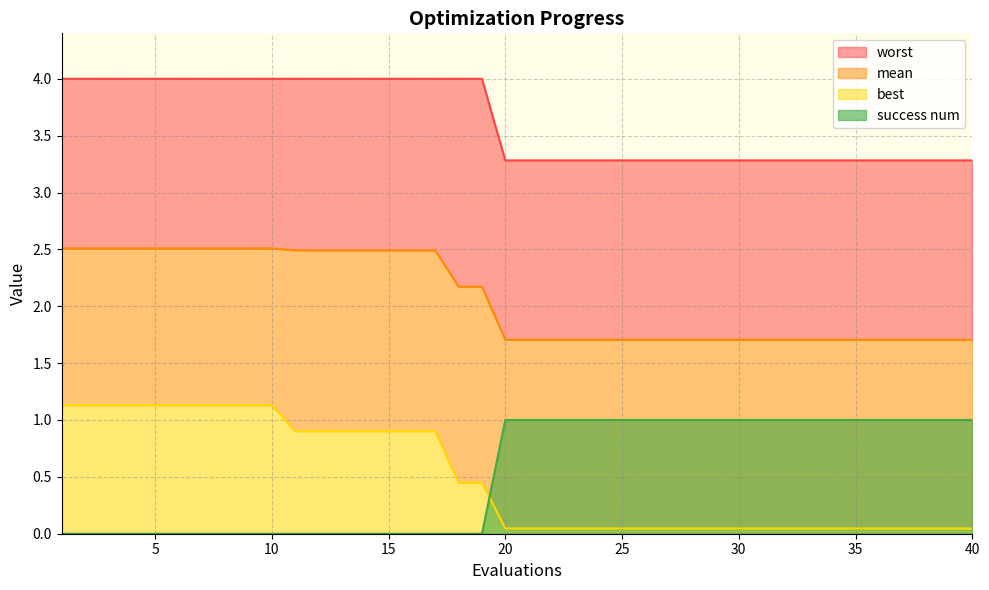

At how many categories does at least one series exceed 3?

40